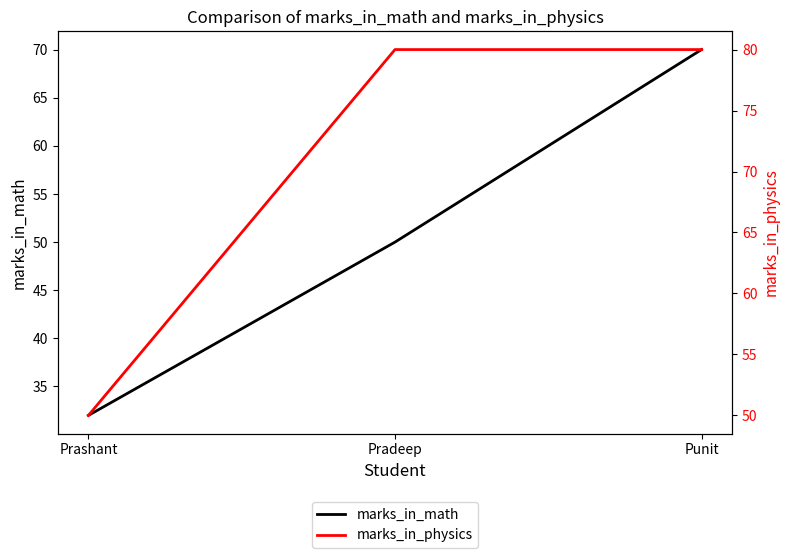

Reading left to right, transcribe all the data shown in this chart.

marks_in_math: 32	50	70
marks_in_physics: 50	80	80